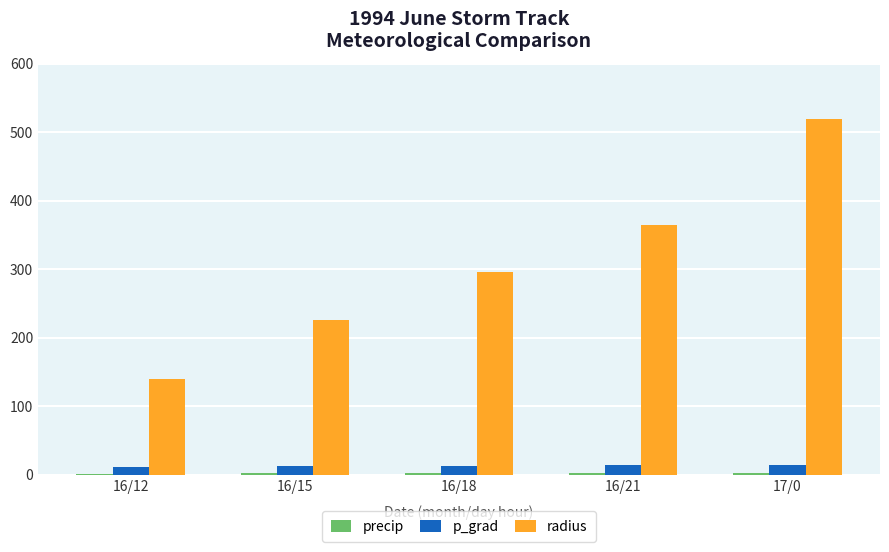

The value of radius at 16/21 is 653.1. True or false?

False